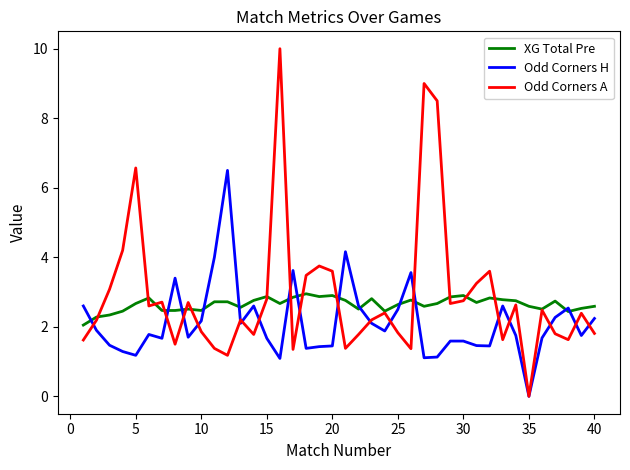

What is the highest value of the XG Total Pre series?

3.0